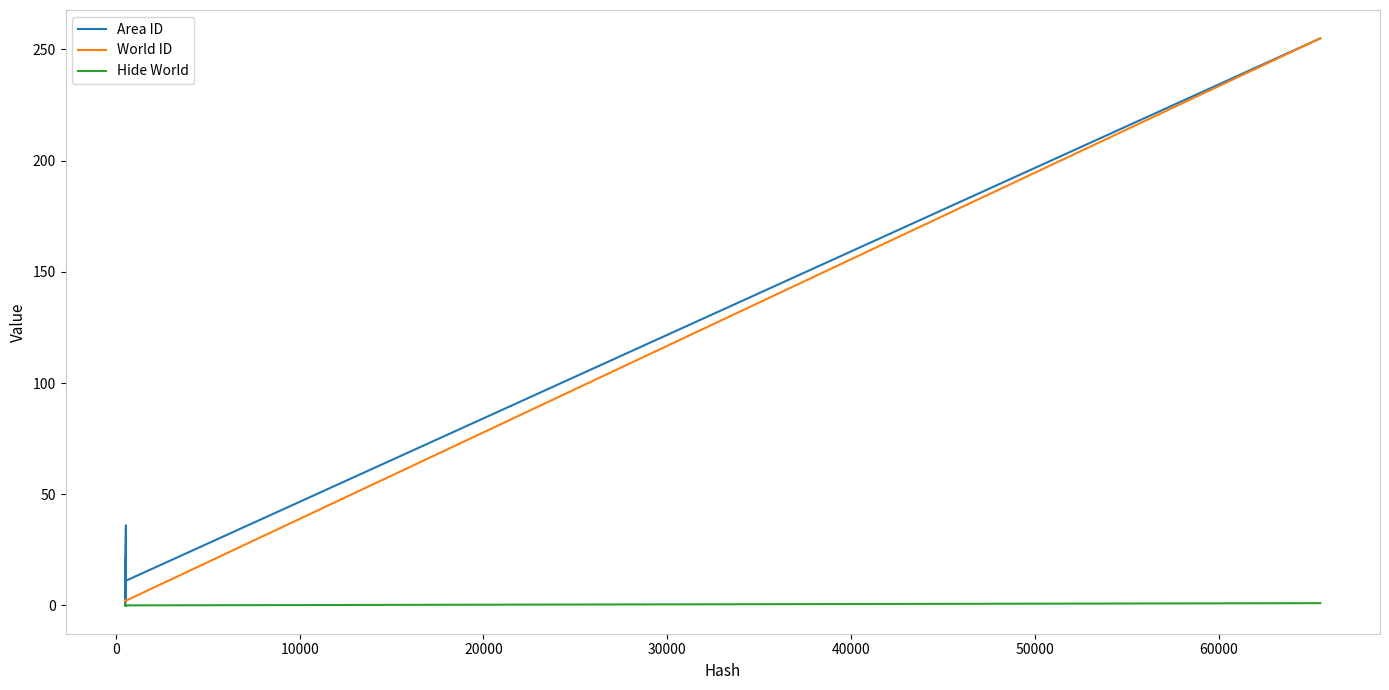

What is the value of the World ID point at the 18th from the left?

2